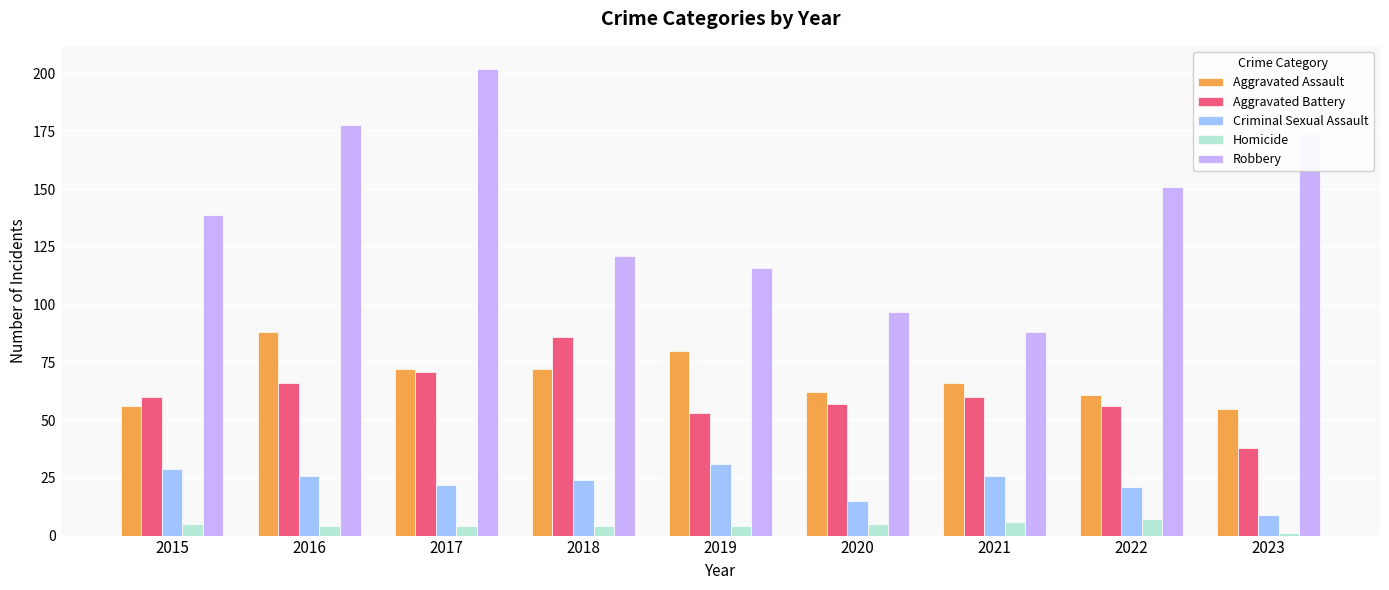

What is the value of the Robbery bar at the 2nd from the left?

178